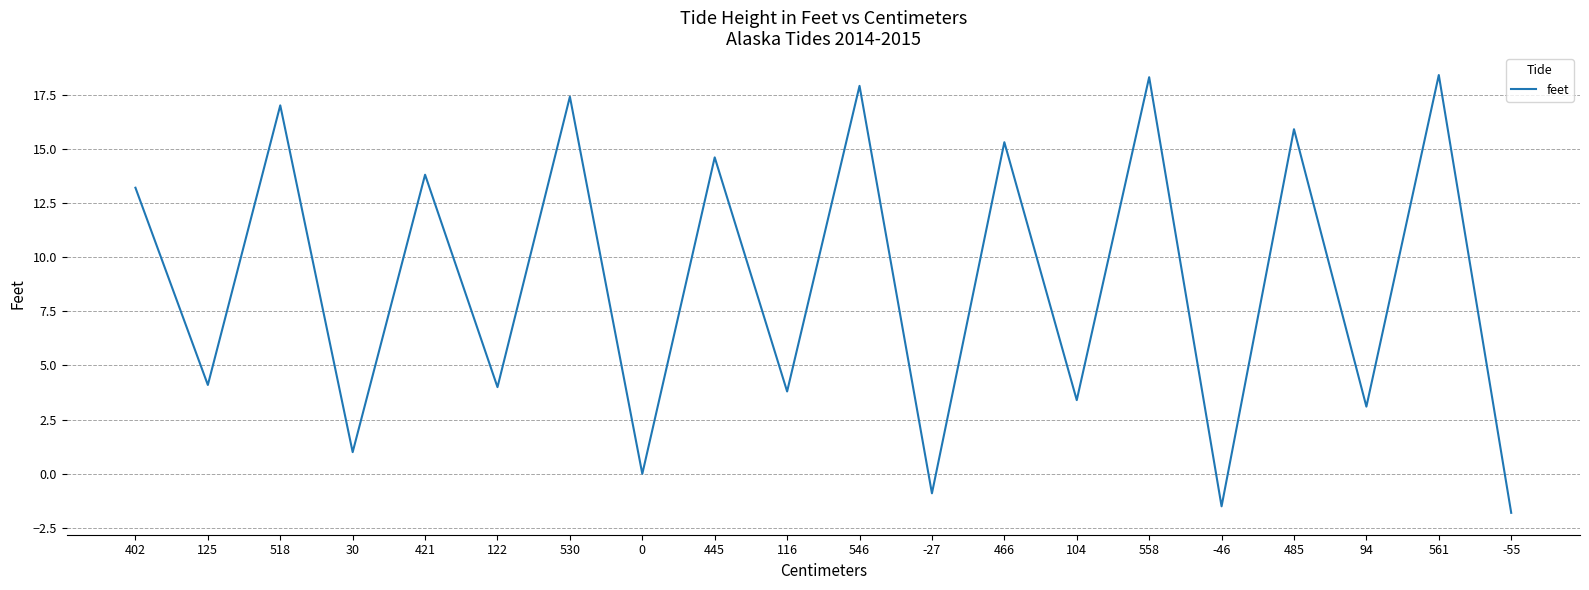

What position from the left is -27?

12